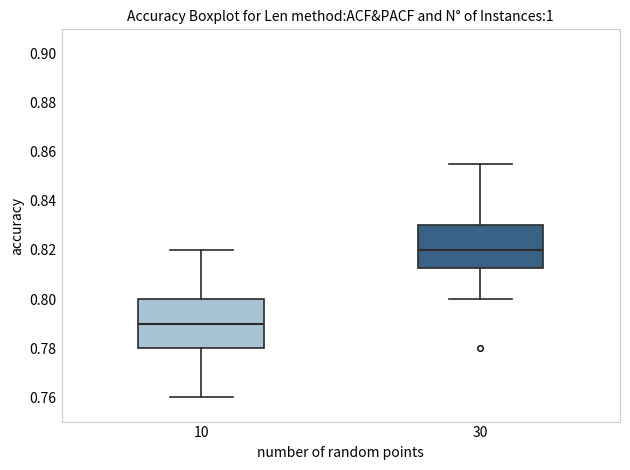

Reading left to right, transcribe this box plot: for each box, give where its median line is, the range the box spans, and where its two whiskers end, as read against the y-axis. The values are not printed on the chart, so give them approximately, as read against the axis.

10: median 0.790, box 0.780 to 0.800, whiskers 0.760 to 0.820
30: median 0.820, box 0.812 to 0.830, whiskers 0.800 to 0.856